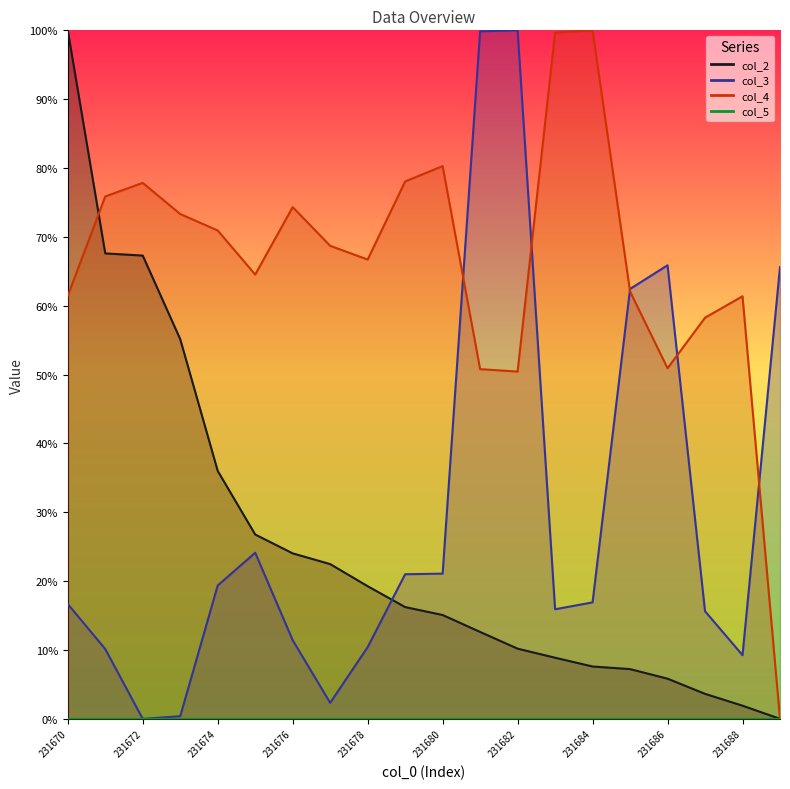

What are all the series names shown in the legend?

col_2 line, col_3 line, col_4 line, col_5 line